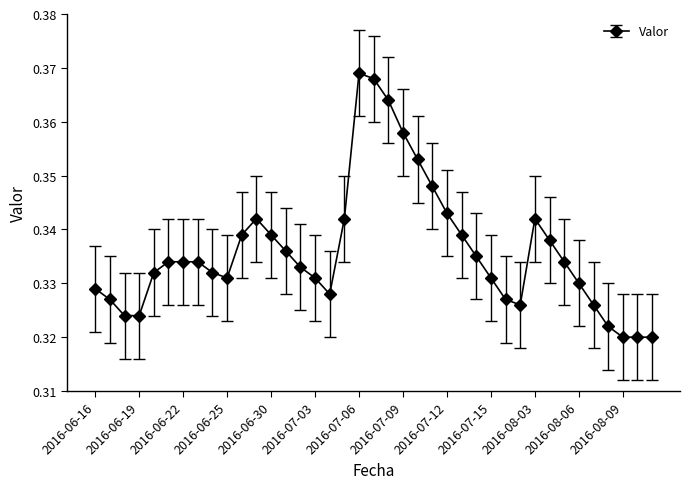

True or false: there are more than 0 points higher than both neighbors.

True